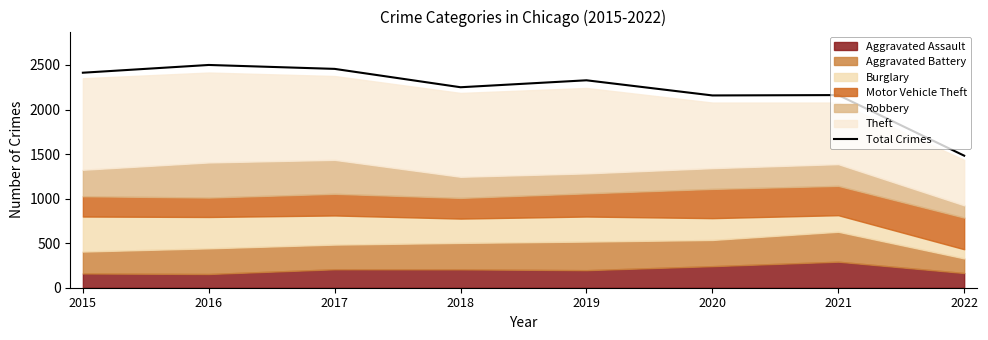

Does the chart display data point markers on the line(s)?

No